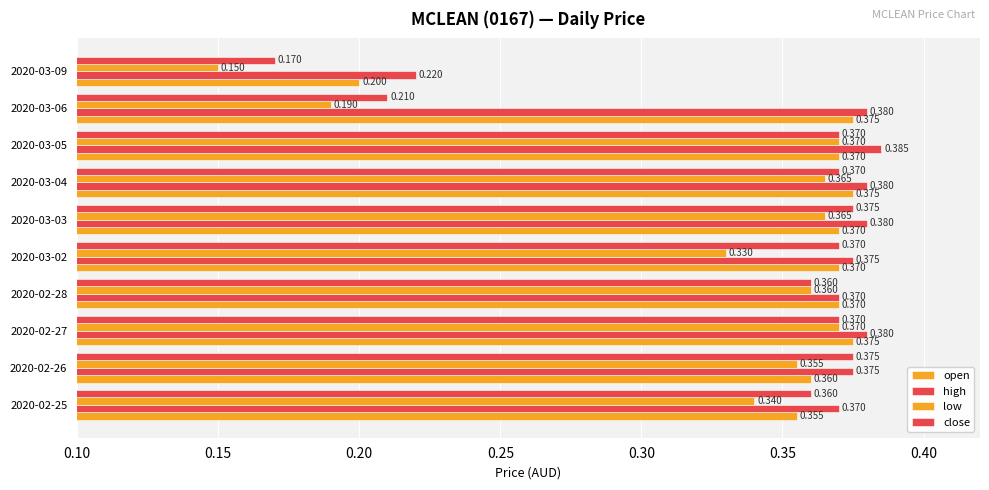

Count the number of data series in this chart.

4